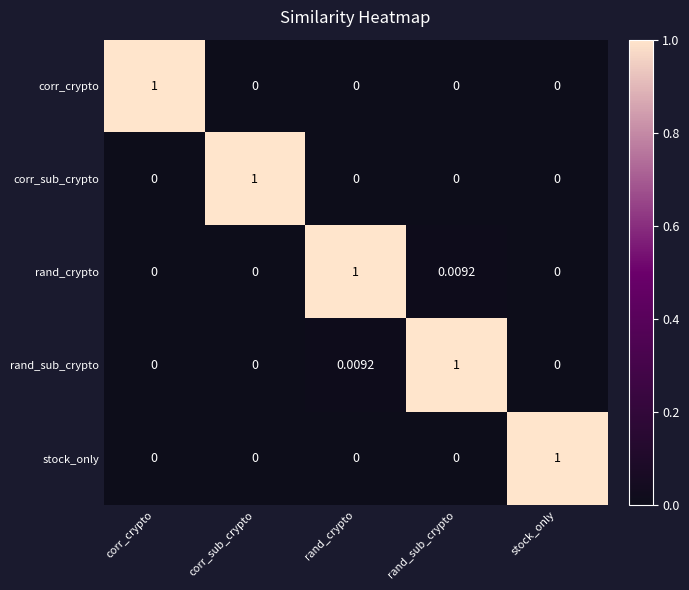

Count the number of categories in the chart.

5